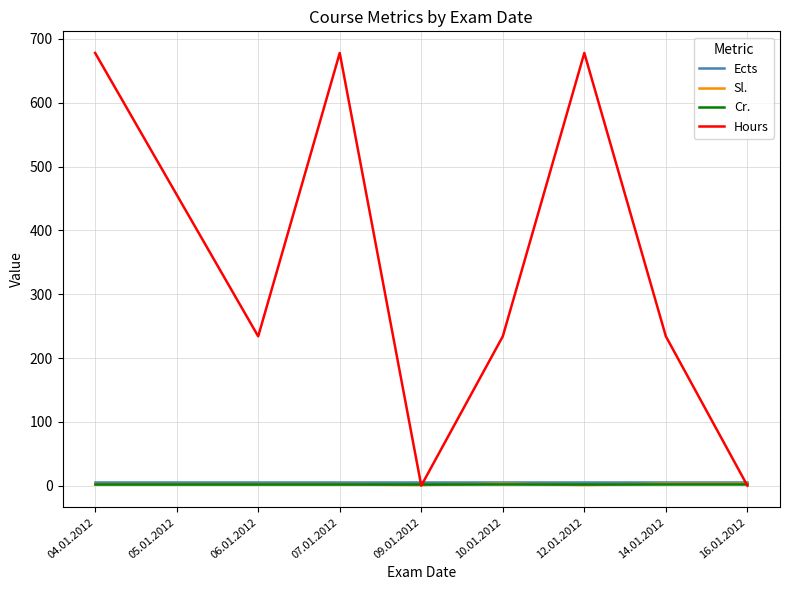

True or false: Hours has a value of 234 at 10.01.2012.

True